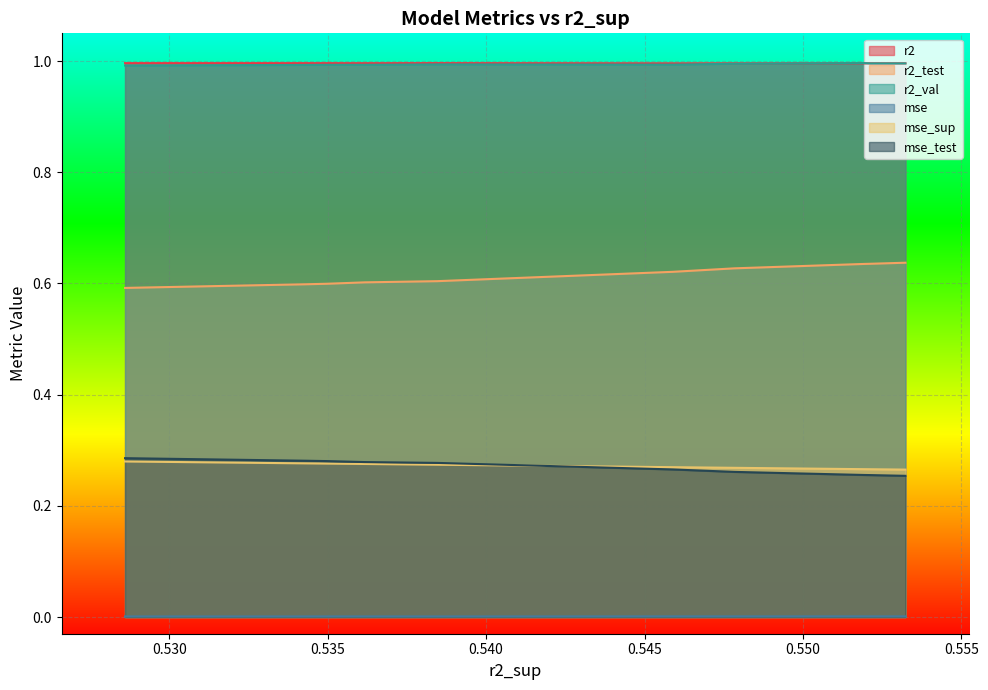

What is the sum of the r2_test values at model_8_34_3 and model_8_34_2?

1.3